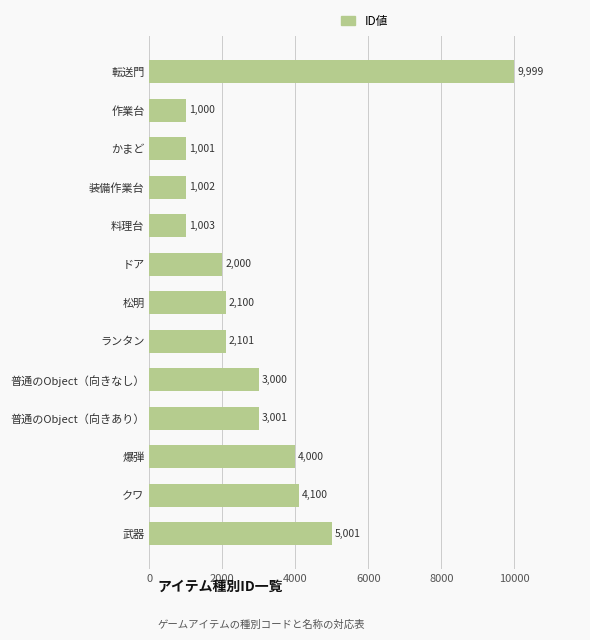

Where is the data nearest to the value 5499?

武器